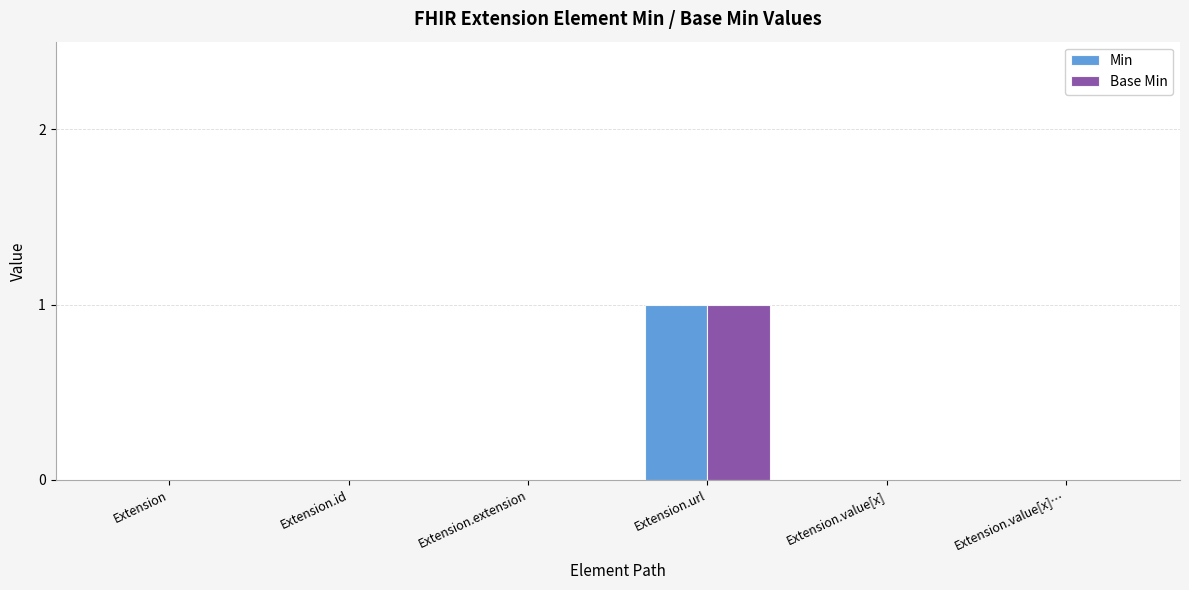

How many data points does each series have?

6